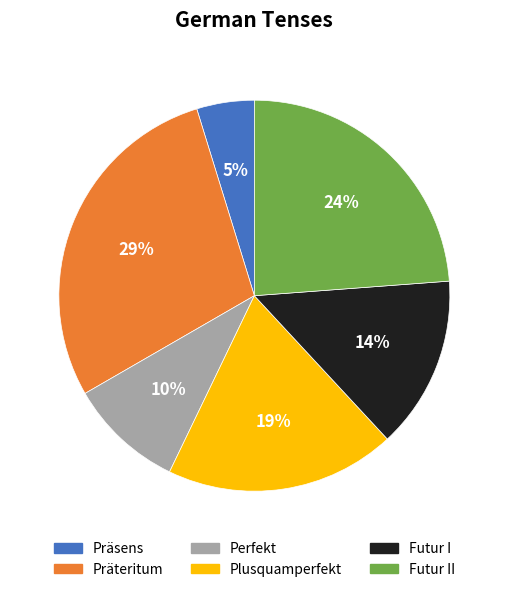

Does Futur II represent more than half of the total?

No